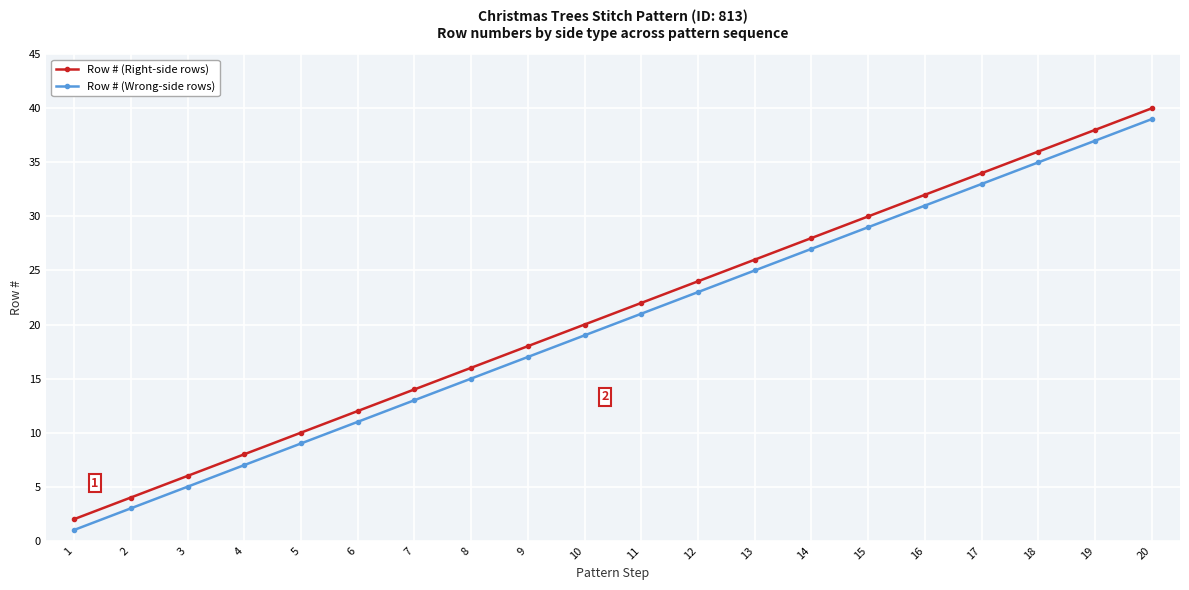

True or false: Row # (Right-side rows) has a value of 32 at 16.

True